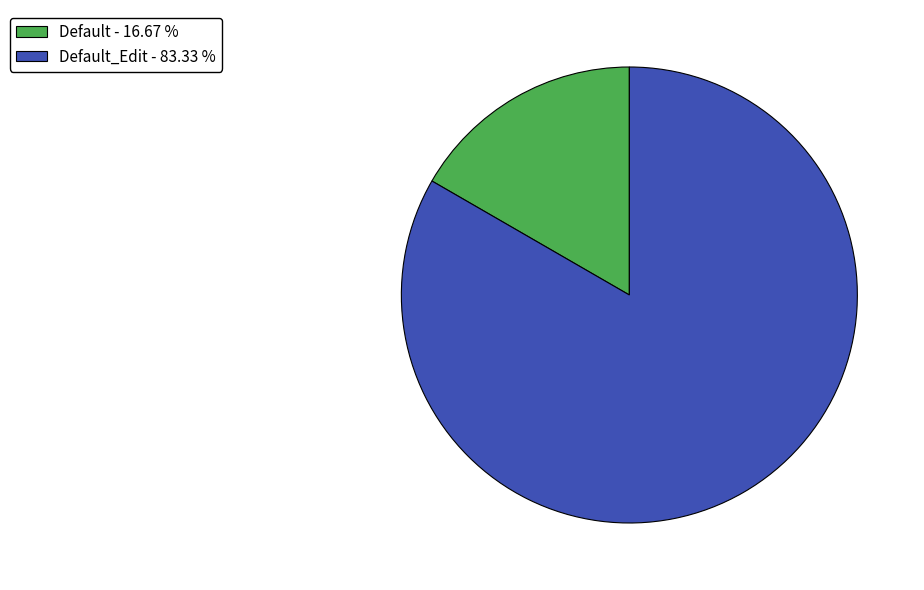

How many segments does this pie chart have?

2